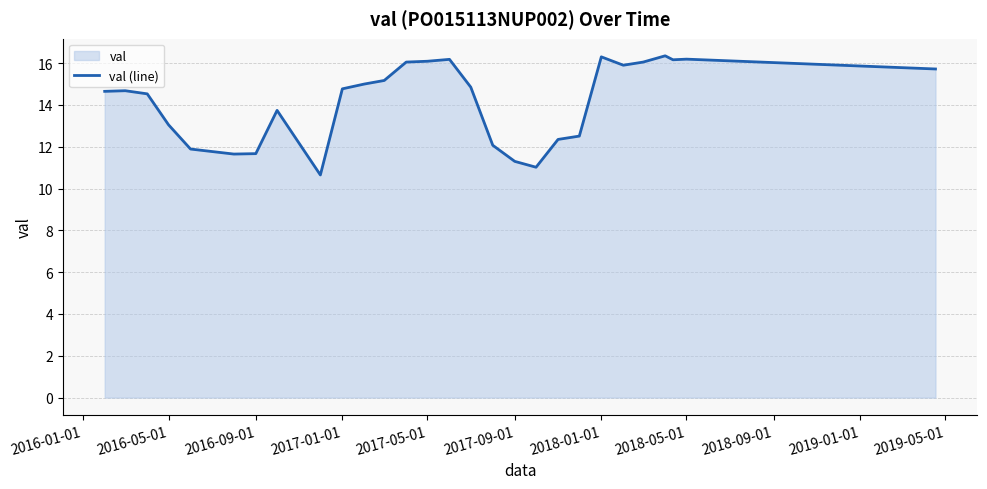

How many interior local valleys (lower than both neighbors) does the data have?

5